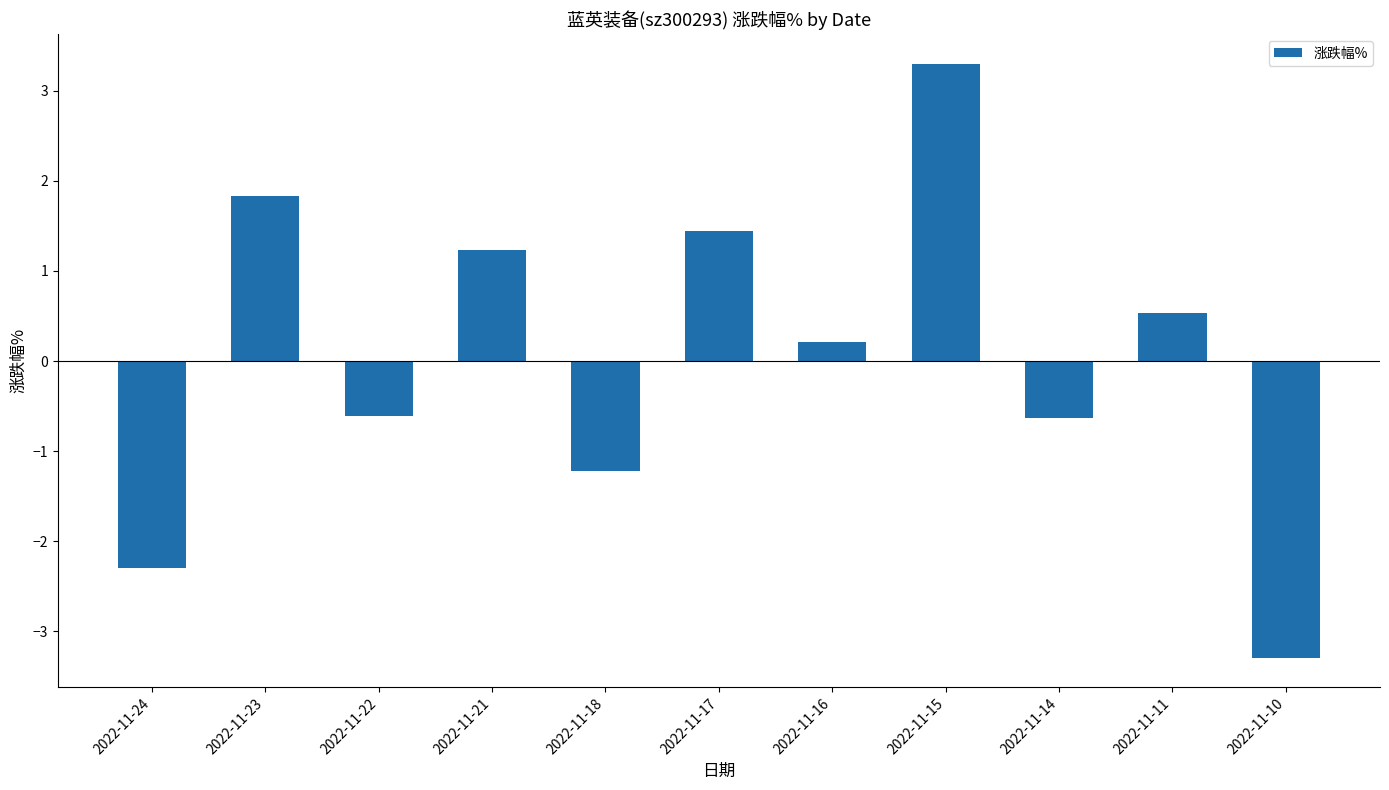

What is the difference between the maximum and minimum values?

6.6